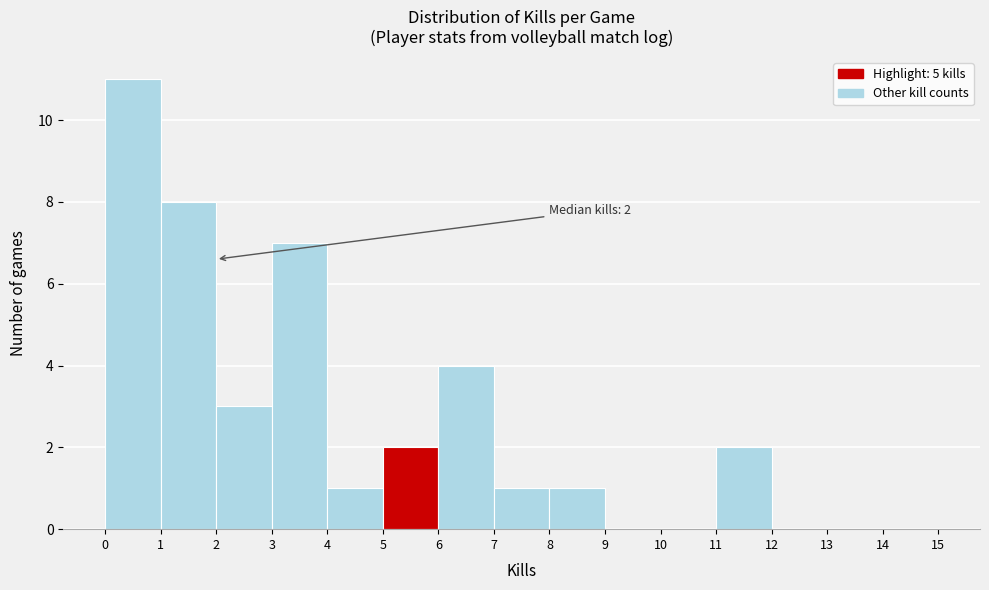

Which range on the x-axis has the tallest bar?

0 to 1